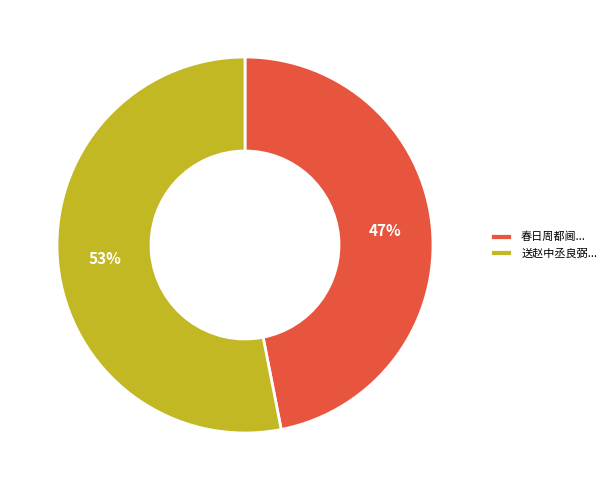

Rank the categories by value from lowest to highest.

春日周都阃..., 送赵中丞良弼...